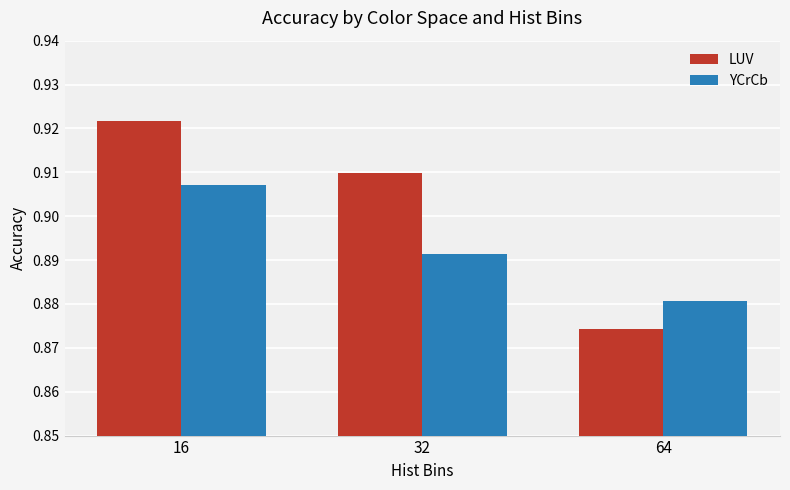

Which series has the widest spread of values?

LUV